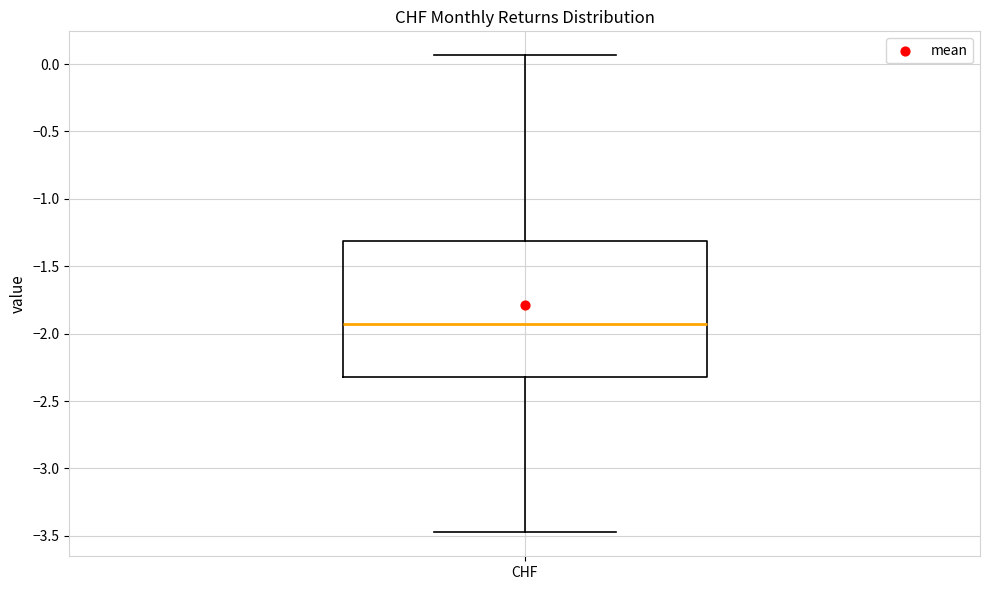

Transcribe this box plot: give where the median line is, the range the box spans, and where the two whiskers end, as read against the y-axis. The values are not printed on the chart, so give them approximately, as read against the axis.

median -1.95, box -2.30 to -1.30, whiskers -3.45 to 0.05